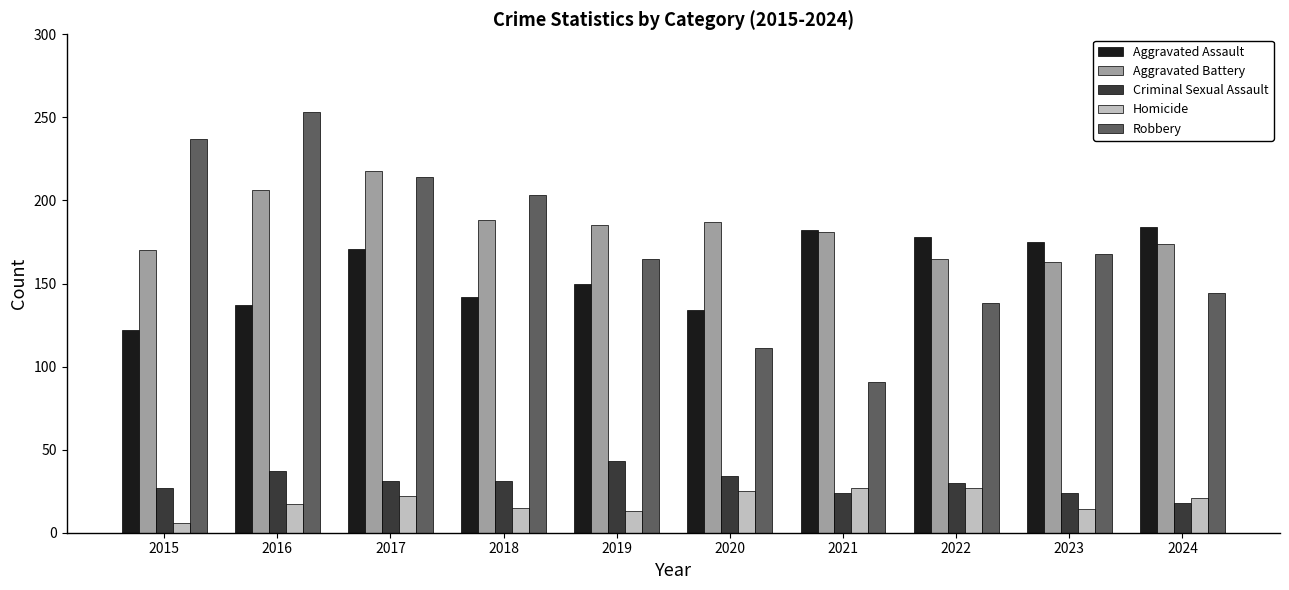

What is the difference between the Robbery values at 2021 and 2023?

77